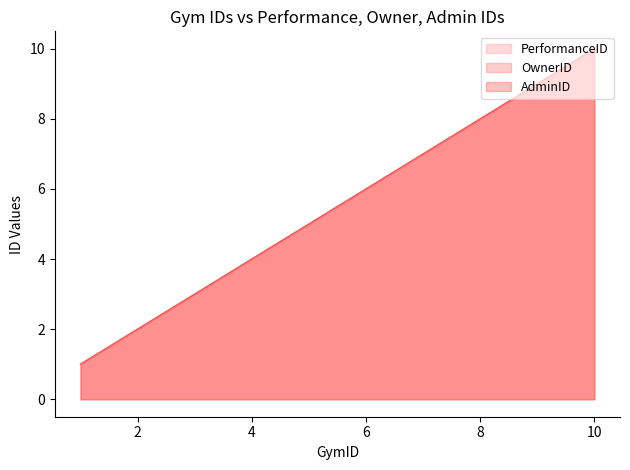

The value of AdminID at 5 is 3. True or false?

False